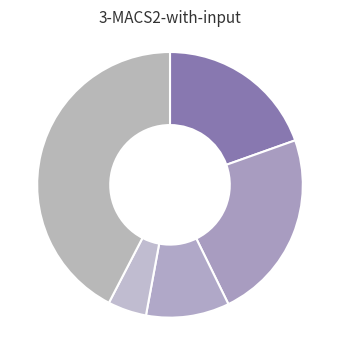

How many segments does this pie chart have?

5